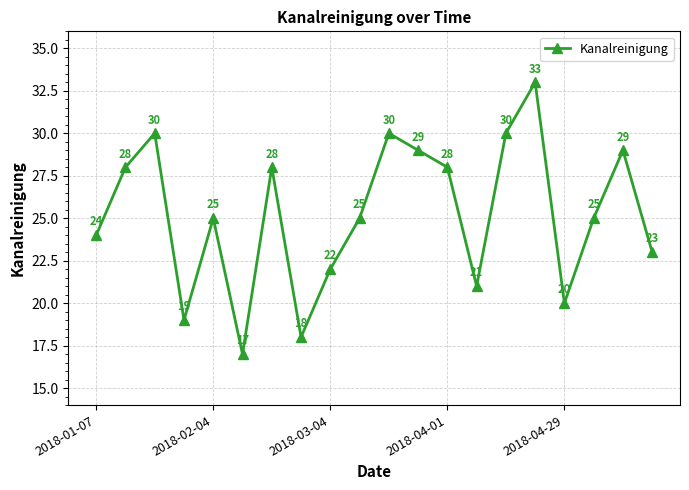

What is the average value?

25